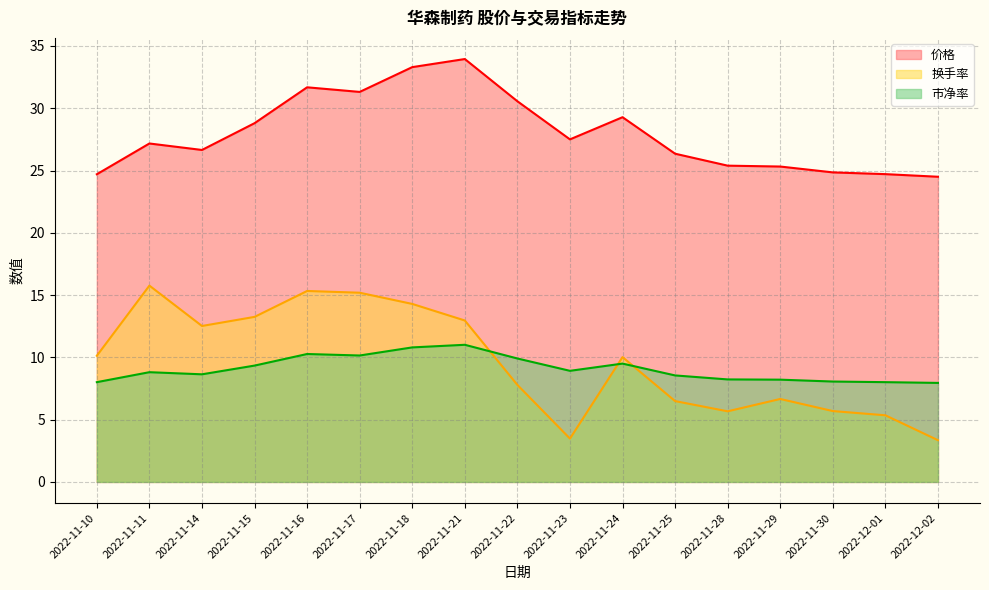

How many values in the 市净率 series exceed 8?

16